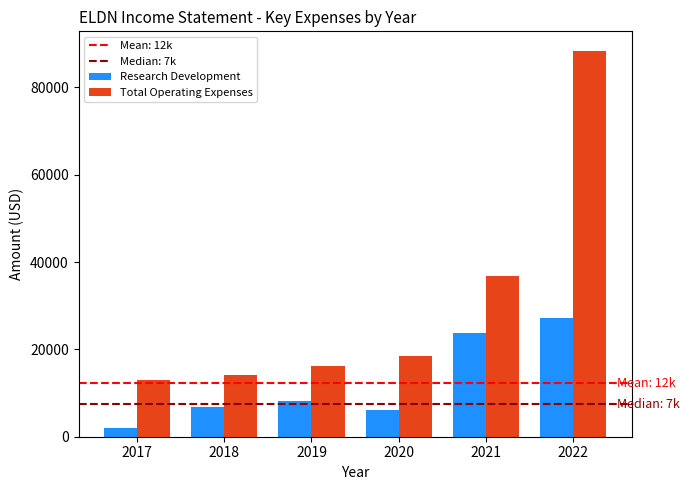

What is the sum of all Total Operating Expenses values?

187100